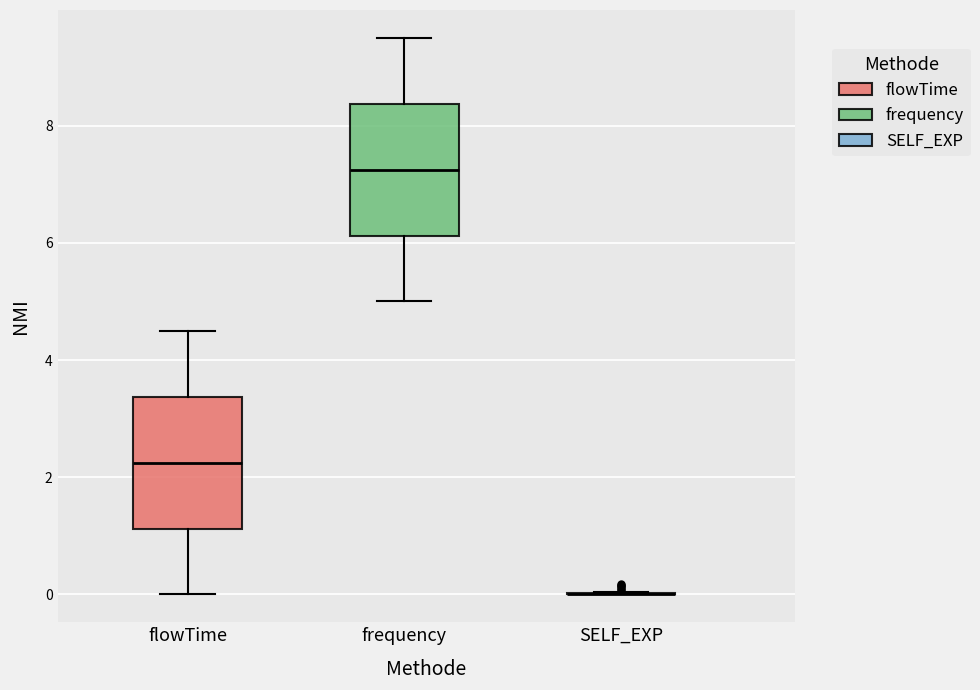

Reading left to right, transcribe this box plot: for each box, give where its median line is, the range the box spans, and where its two whiskers end, as read against the y-axis. The values are not printed on the chart, so give them approximately, as read against the axis.

flowTime: median 2.2, box 1.2 to 3.4, whiskers 0.0 to 4.6
frequency: median 7.2, box 6.2 to 8.4, whiskers 5.0 to 9.6
SELF_EXP: box collapsed to a line at 0.0, whiskers 0.0 to 0.0